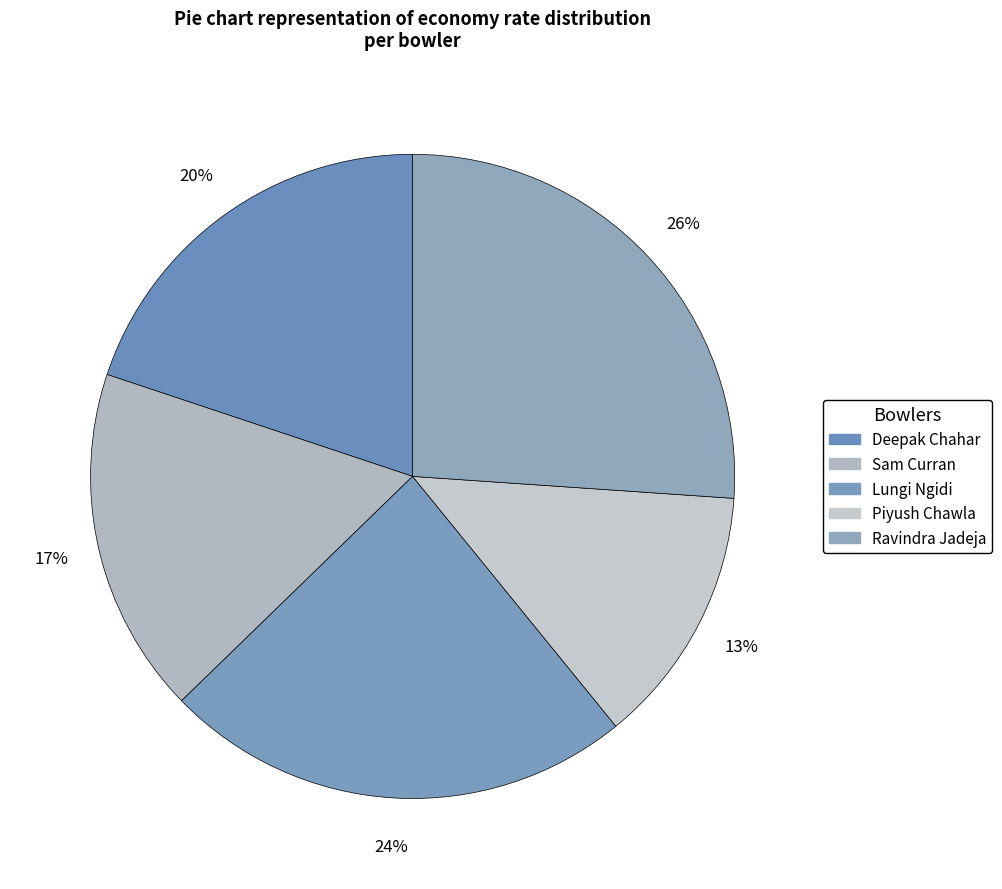

How many slices are in this pie chart?

5